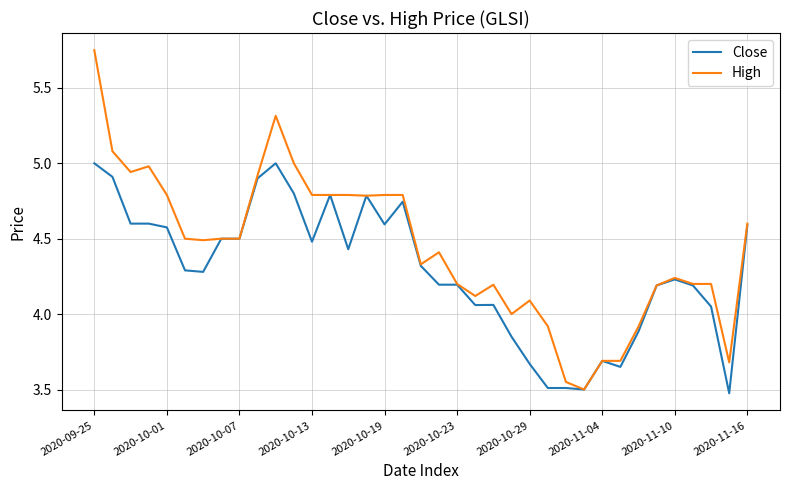

List the series in order of their peak value, lowest first.

Close, High